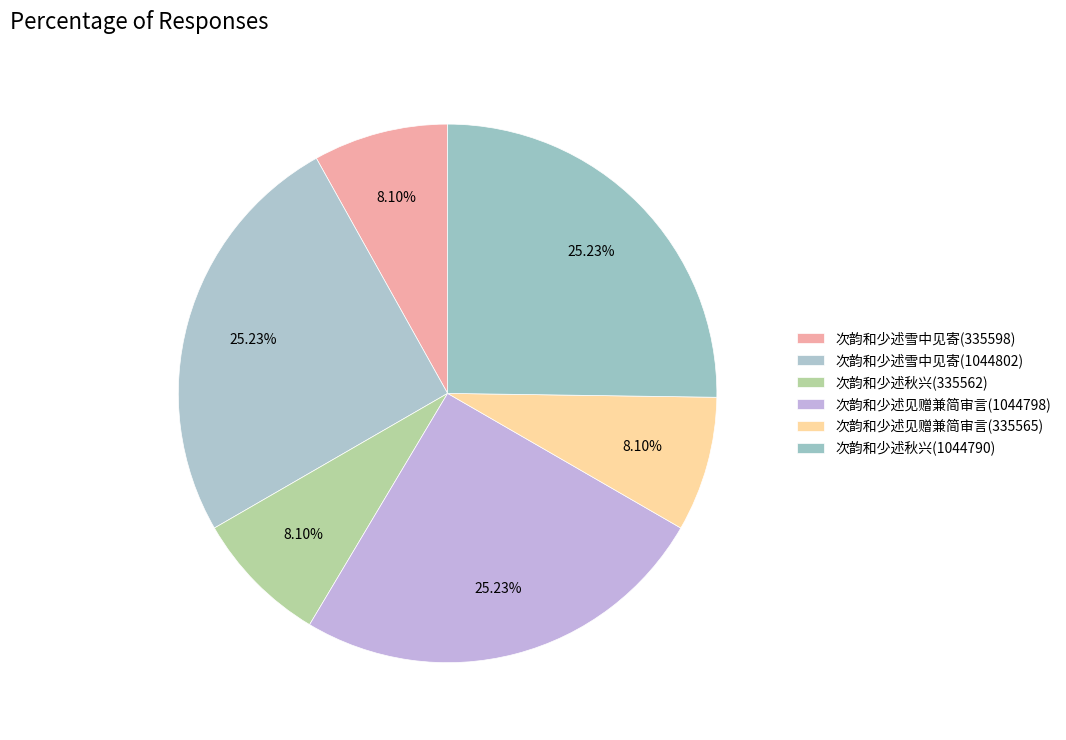

What is the change in value from 次韵和少述雪中见寄(335598) to 次韵和少述见赠兼简审言(335565)?

-33